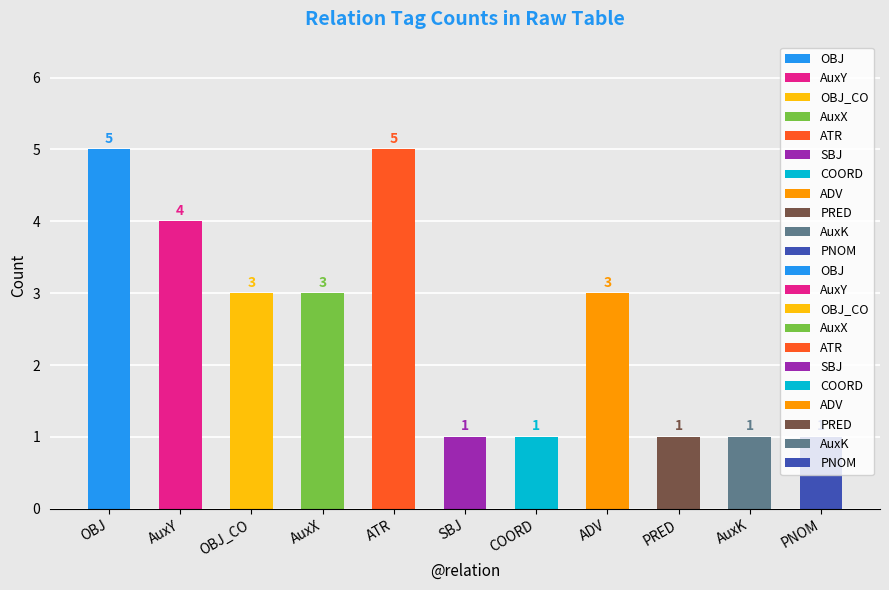

What is the label of the 5th bar from the left?

ATR